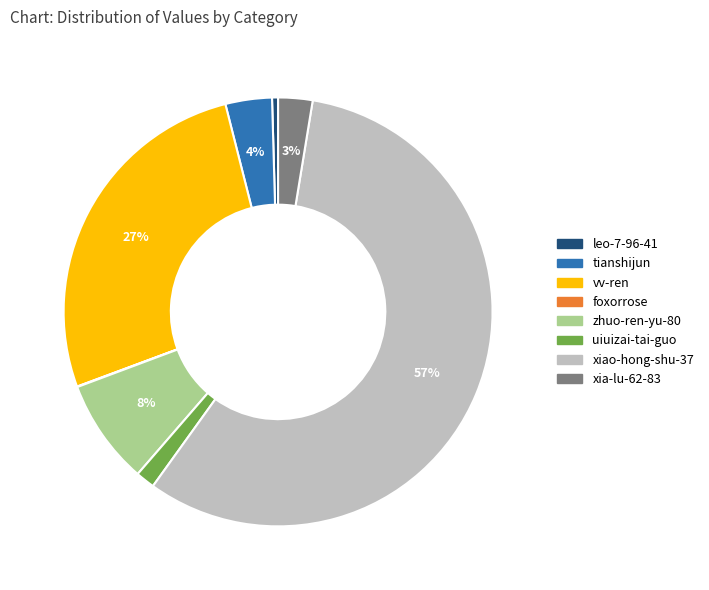

Which category accounts for the majority?

xiao-hong-shu-37